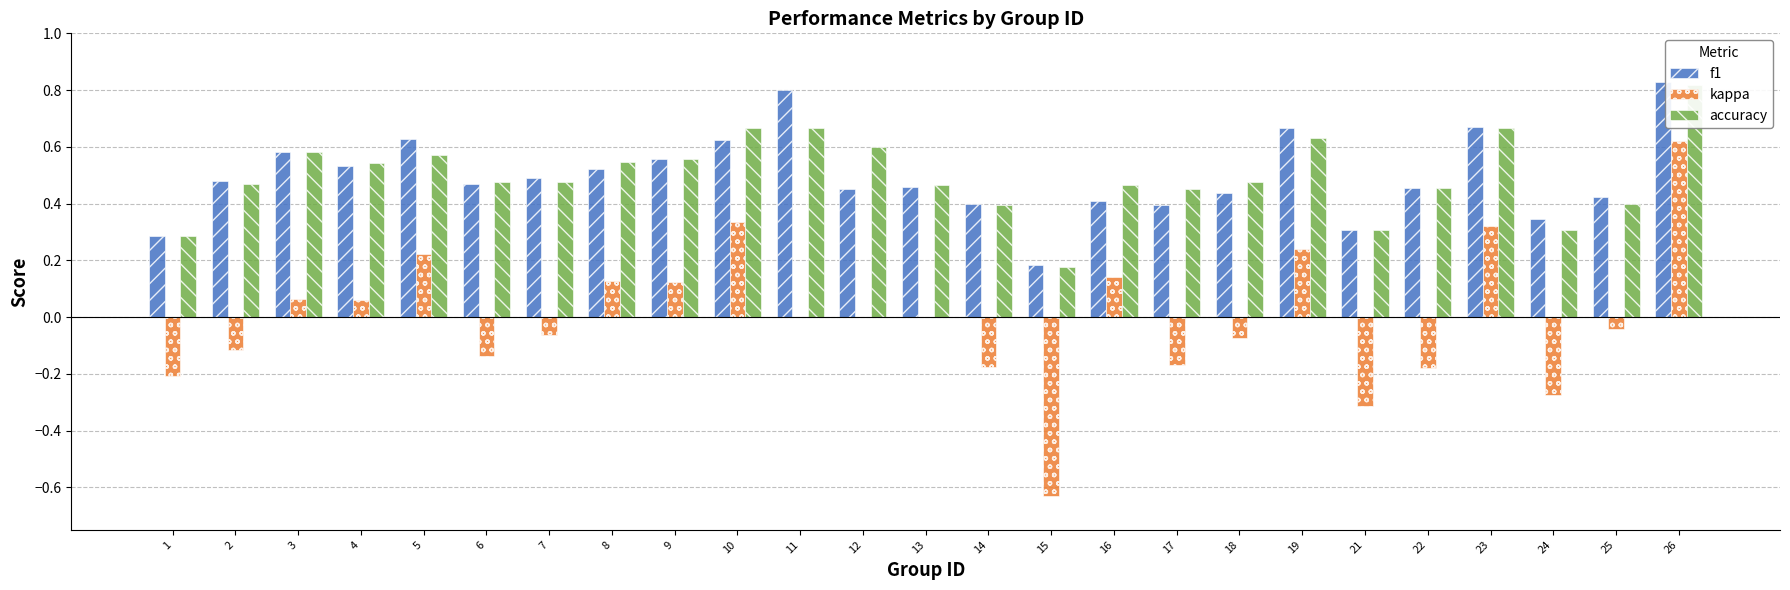

Reading right to left, transcribe all the data shown in this chart.

f1: 0.8	0.4	0.3	0.7	0.5	0.3	0.7	0.4	0.4	0.4	0.2	0.4	0.5	0.5	0.8	0.6	0.6	0.5	0.5	0.5	0.6	0.5	0.6	0.5	0.3
kappa: 0.6	-0.0	-0.3	0.3	-0.2	-0.3	0.2	-0.1	-0.2	0.1	-0.6	-0.2	0.0	0.0	0.0	0.3	0.1	0.1	-0.1	-0.1	0.2	0.1	0.1	-0.1	-0.2
accuracy: 0.8	0.4	0.3	0.7	0.5	0.3	0.6	0.5	0.5	0.5	0.2	0.4	0.5	0.6	0.7	0.7	0.6	0.5	0.5	0.5	0.6	0.5	0.6	0.5	0.3